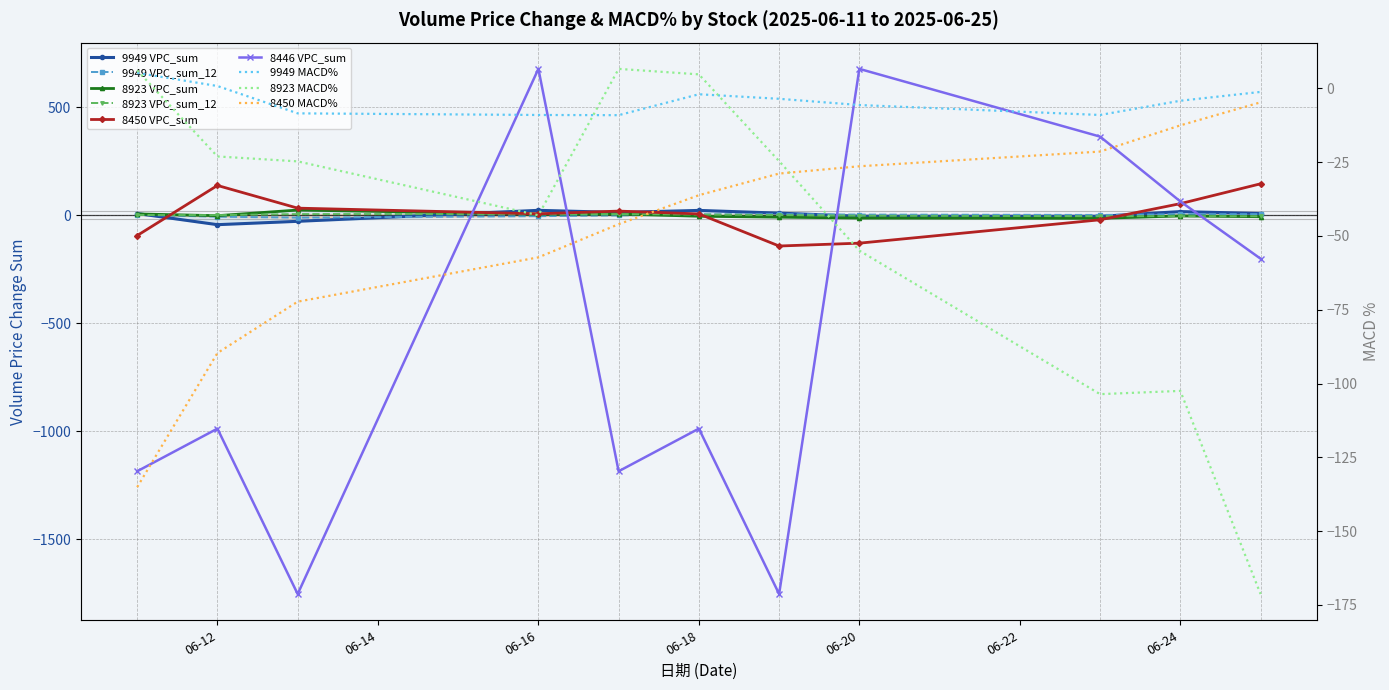

Which series has the widest spread of values?

8446_VPC_sum